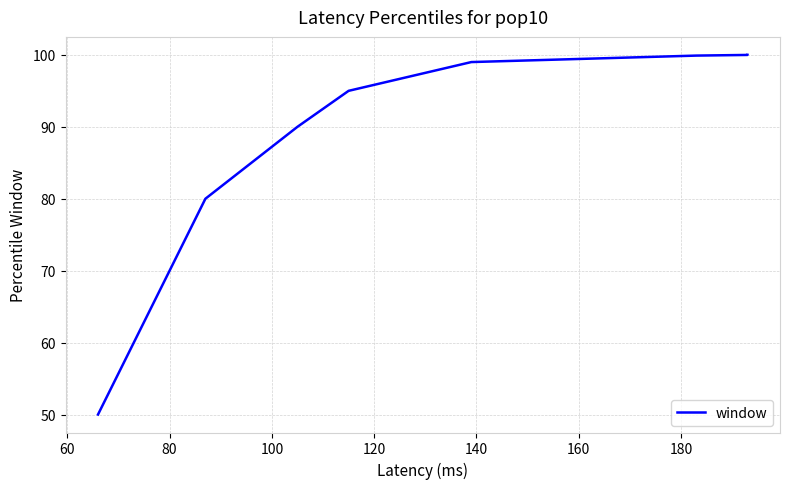

What is the value of the 3rd point from the left?

90.0